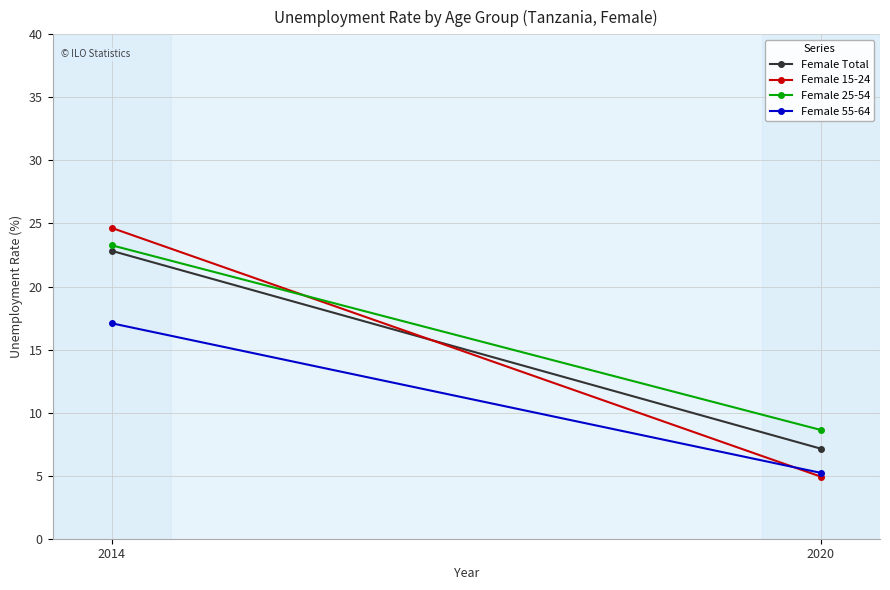

At which label does Female Total reach its peak?

2014